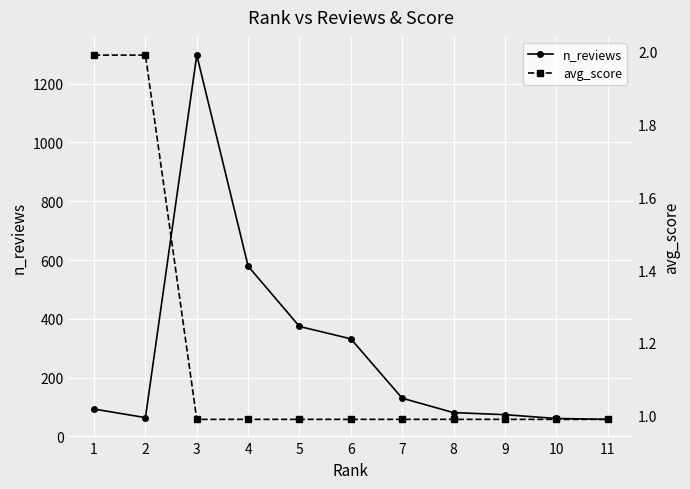

What are all the series names shown in the legend?

n_reviews, avg_score